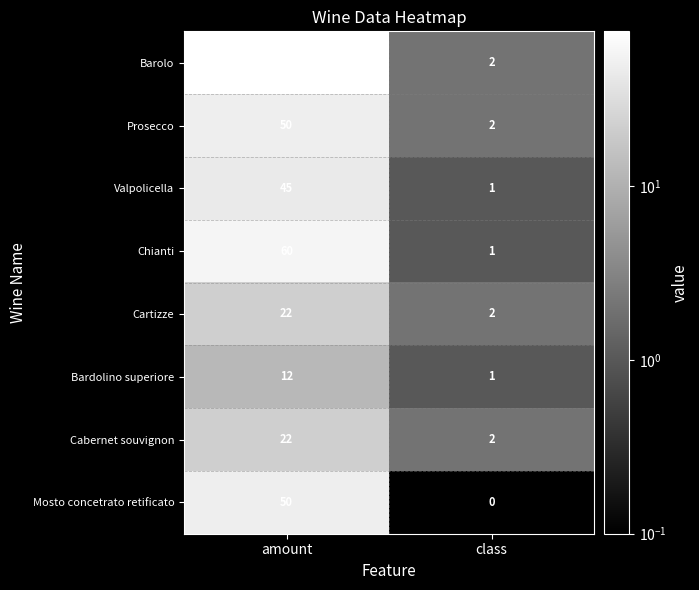

At which category is the sum across all series the highest?

amount